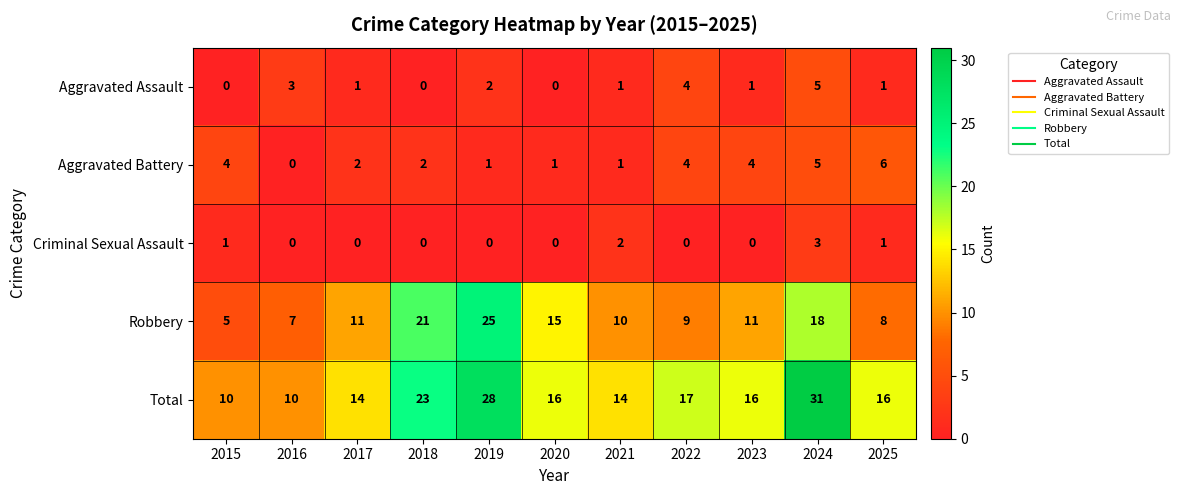

What is the spread (max minus min) of values at 2021?

13